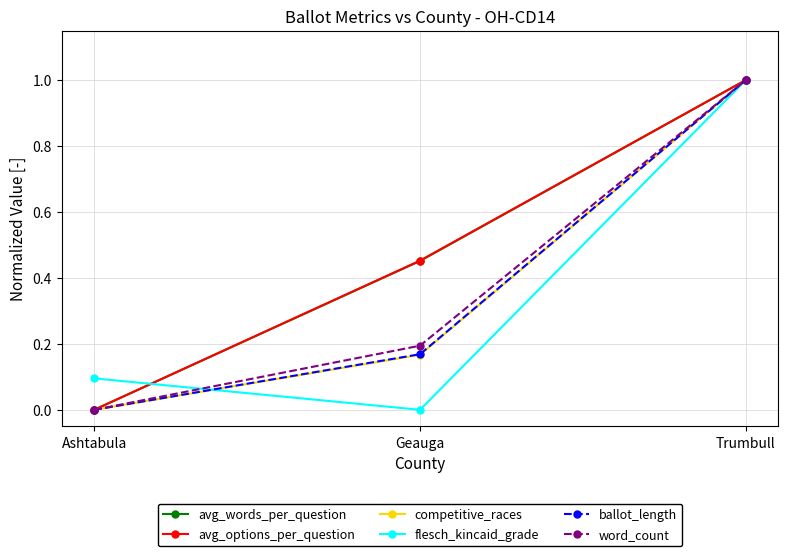

What is the label of the 3rd point from the right?

Ashtabula